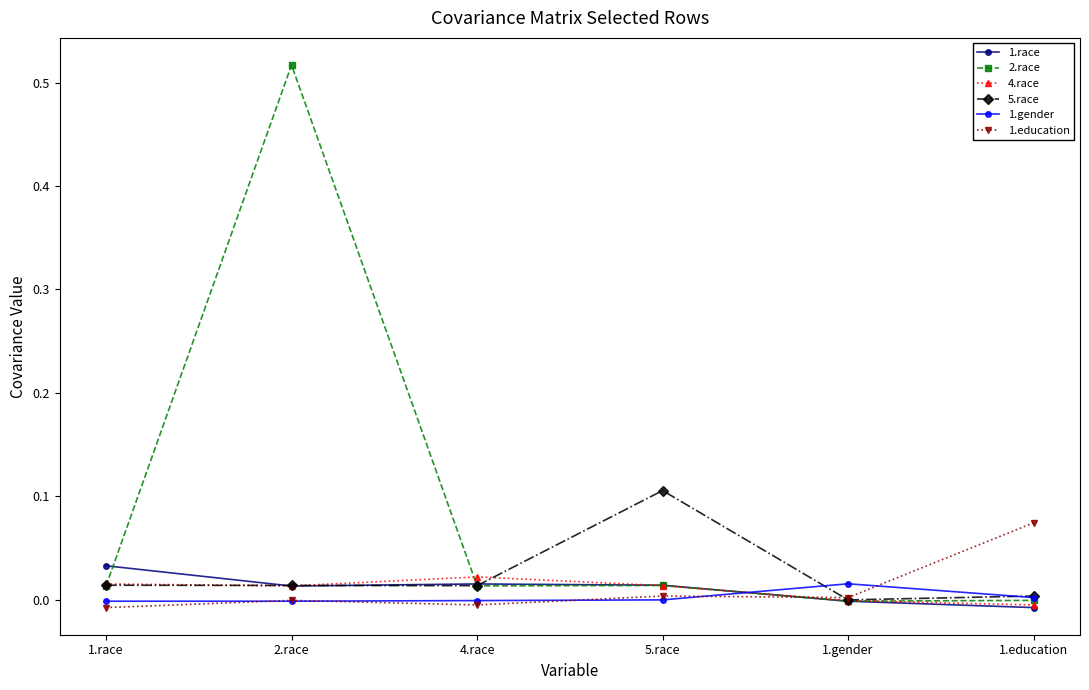

Which series has the largest total across all categories?

2.race